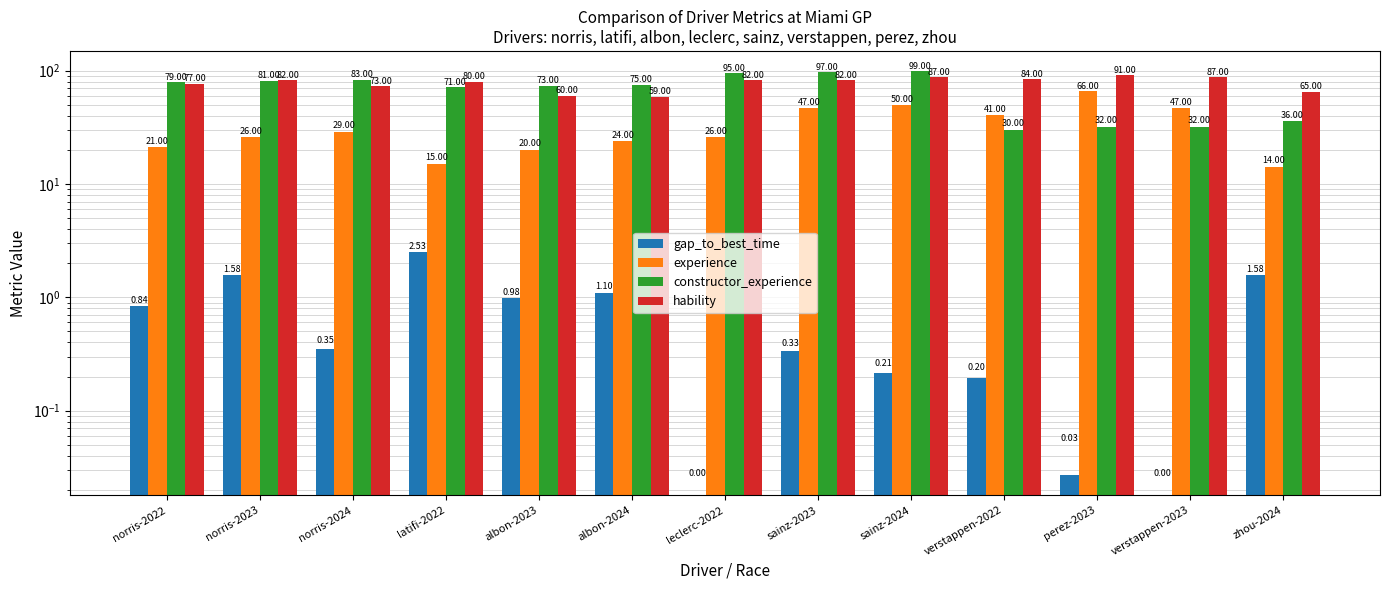

What is the maximum value shown in the chart?

99.0